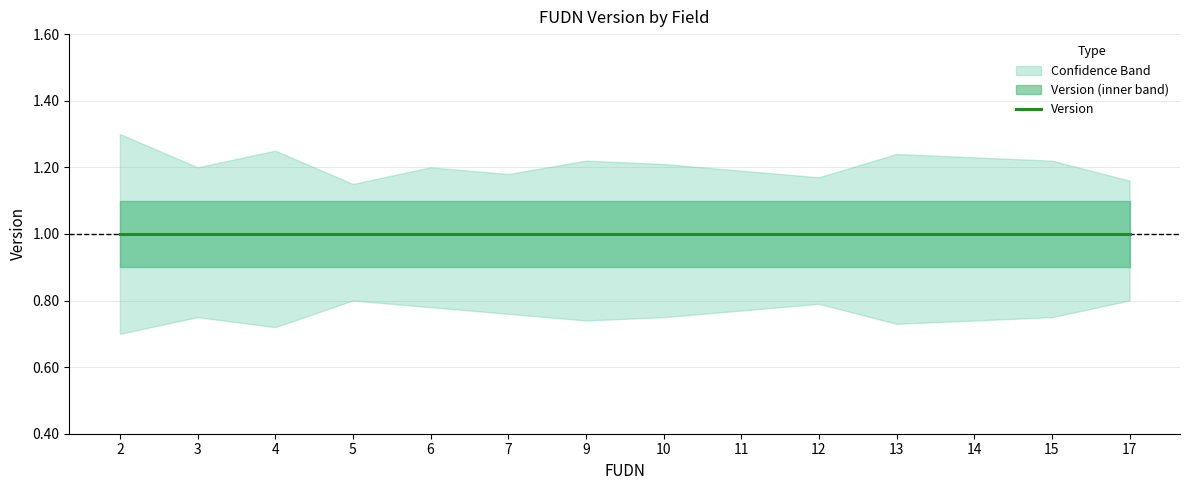

What is the lowest value of the Version_upper series?

1.1